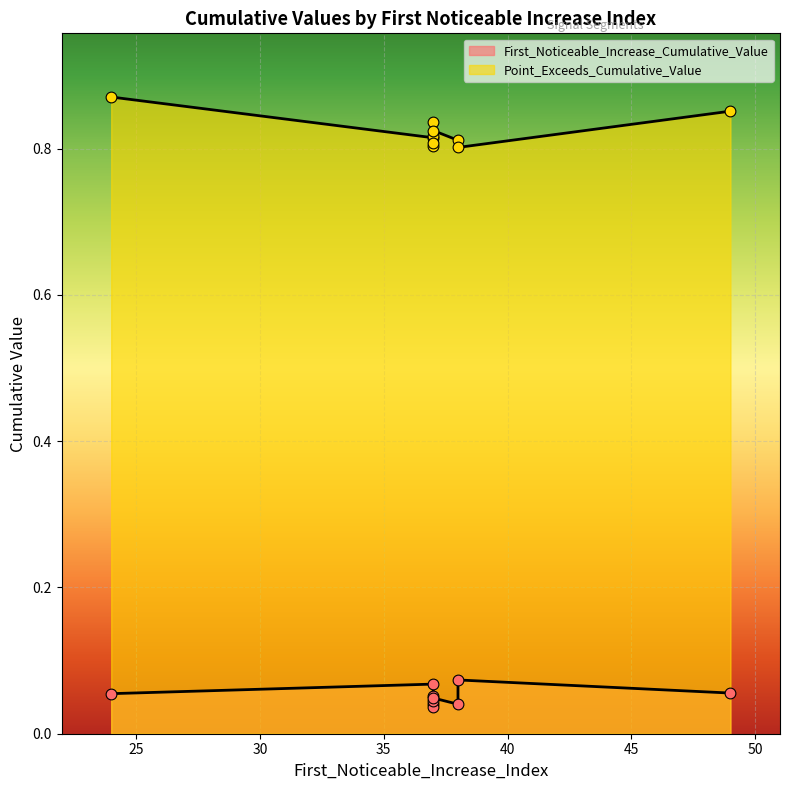

At which category is the sum across all series the highest?

24